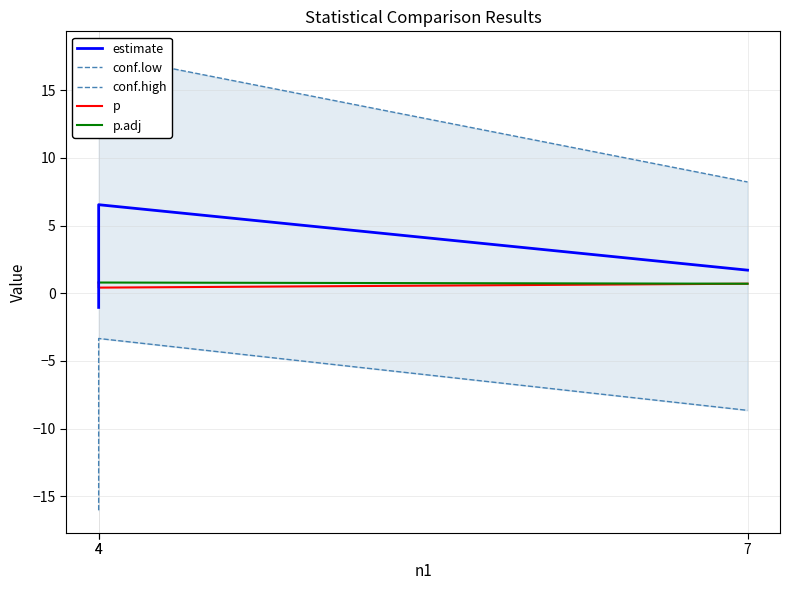

Between 4 and 4, which series saw the biggest shift?

conf.low